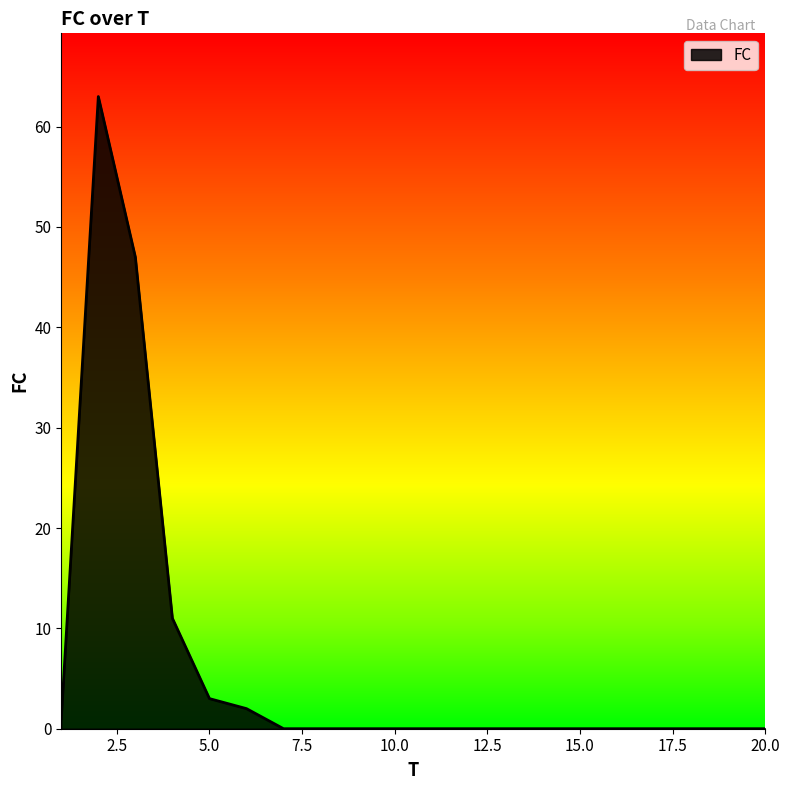

What is the difference between the maximum and minimum values?

63